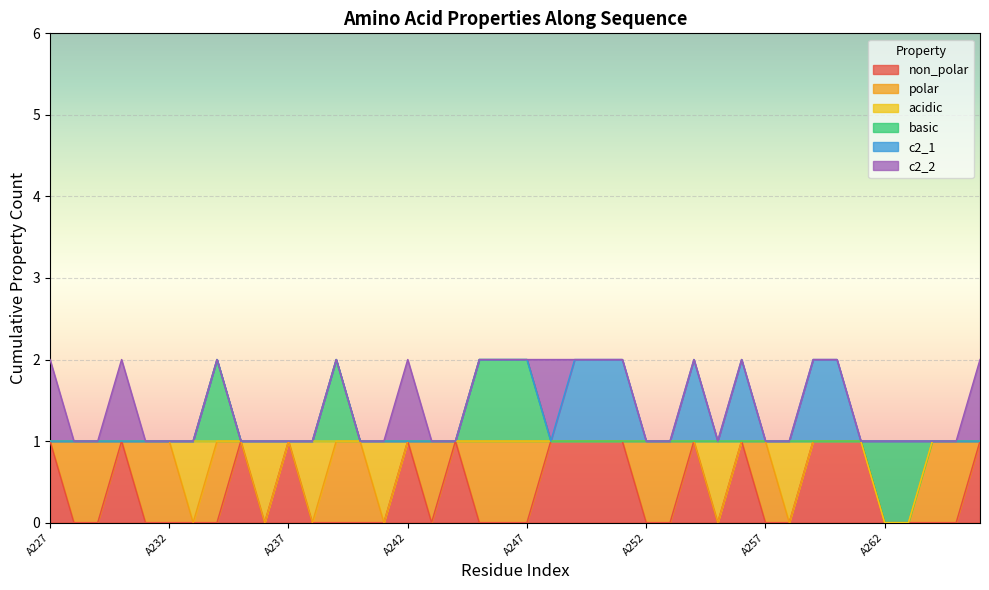

Which has a higher value, A234 or A254?

A254